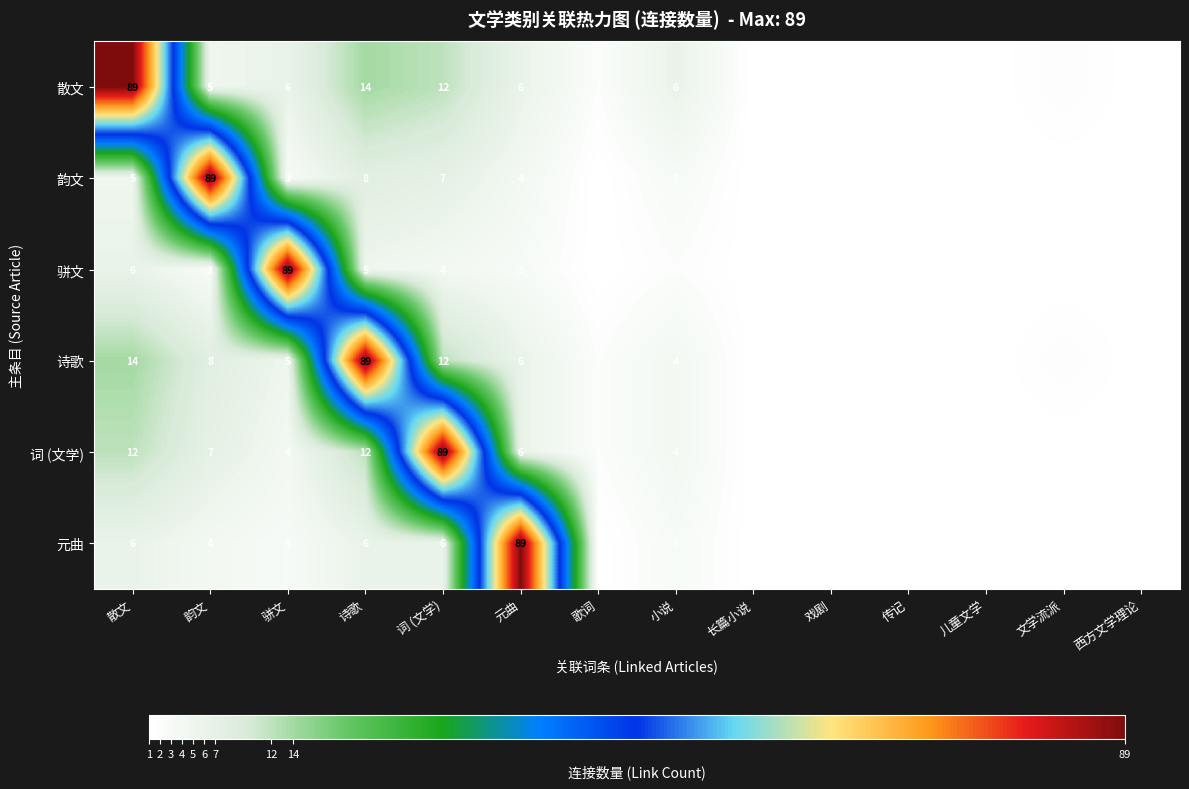

What is the difference between the maximum and minimum values in the 韵文 series?

88